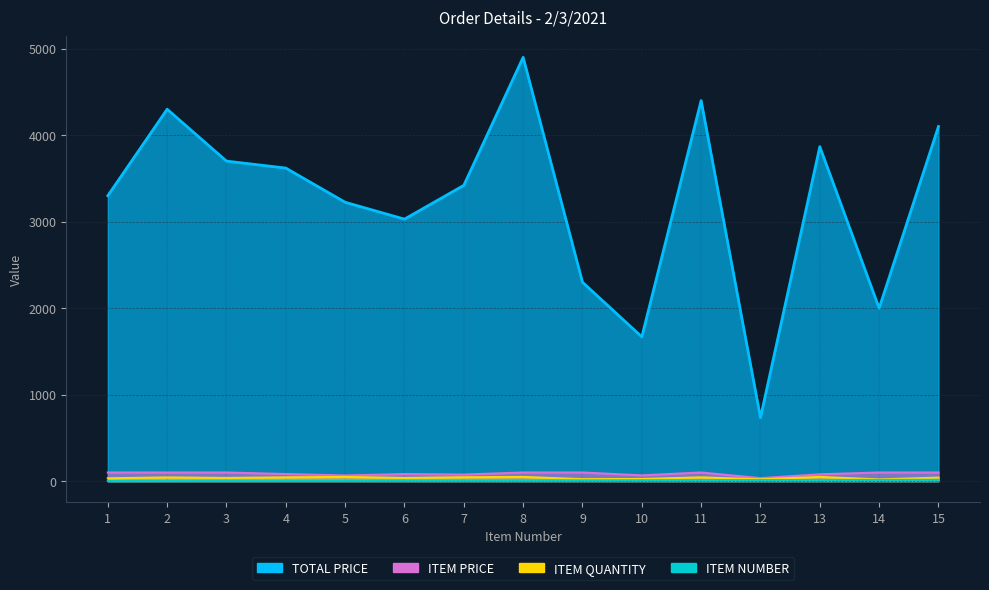

Reading right to left, extract all data points from this chart.

TOTAL PRICE: 15=4100.0	14=2000.0	13=3867.1	12=733.1	11=4400.0	10=1668.2	9=2300.0	8=4900.0	7=3420.0	6=3029.2	5=3224.2	4=3619.4	3=3700.0	2=4300.0	1=3300.0
ITEM PRICE: 15=100.0	14=100.0	13=78.9	12=34.9	11=100.0	10=66.7	9=100.0	8=100.0	7=76.0	6=81.9	5=65.8	4=82.3	3=100.0	2=100.0	1=100.0
ITEM QUANTITY: 15=41.0	14=20.0	13=49.0	12=21.0	11=44.0	10=25.0	9=23.0	8=49.0	7=45.0	6=37.0	5=49.0	4=44.0	3=37.0	2=43.0	1=33.0
ITEM NUMBER: 15=15.0	14=14.0	13=13.0	12=12.0	11=11.0	10=10.0	9=9.0	8=8.0	7=7.0	6=6.0	5=5.0	4=4.0	3=3.0	2=2.0	1=1.0